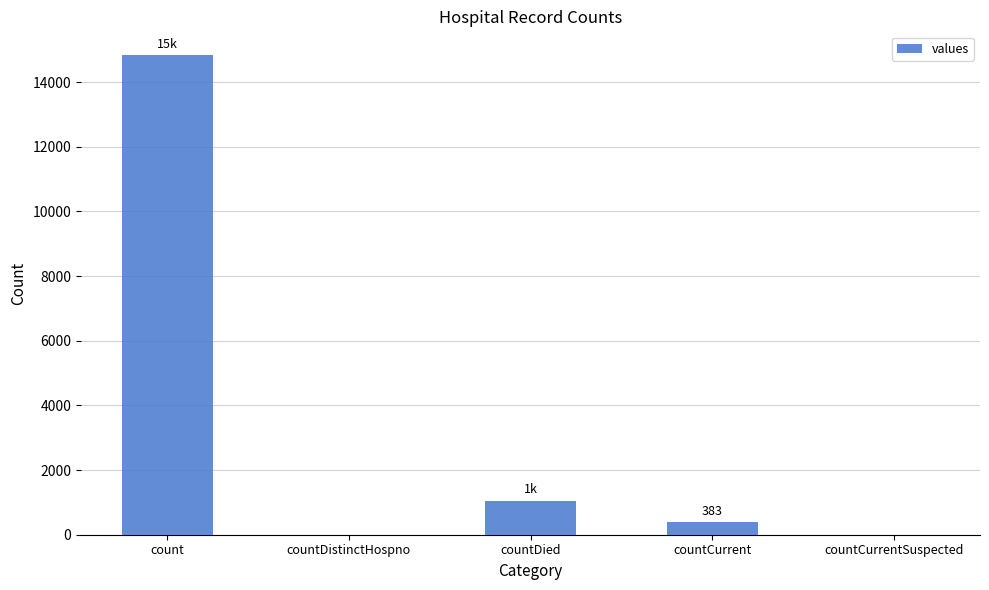

Between countDistinctHospno and countDied, which is larger?

countDied